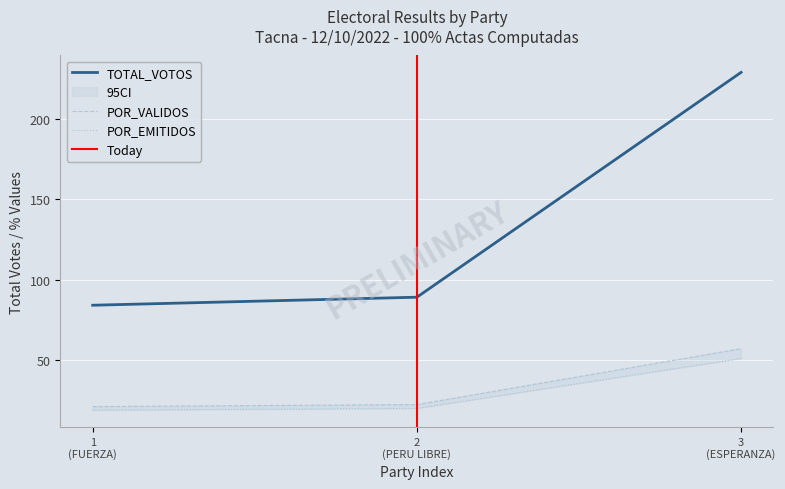

How many distinct data groups are displayed?

3